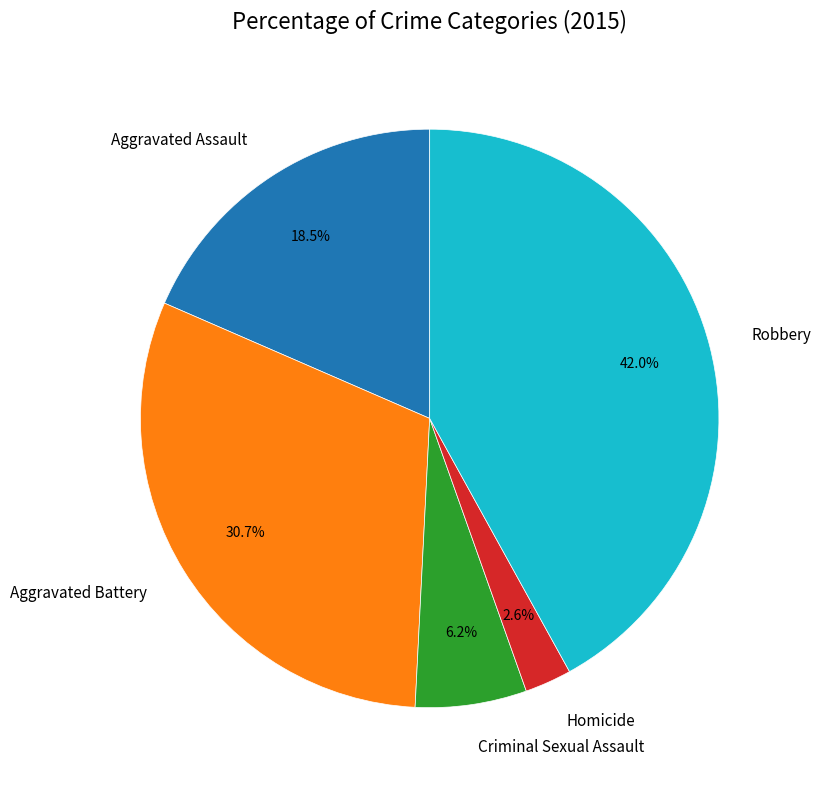

The Criminal Sexual Assault slice represents 19% of the pie. True or false?

False